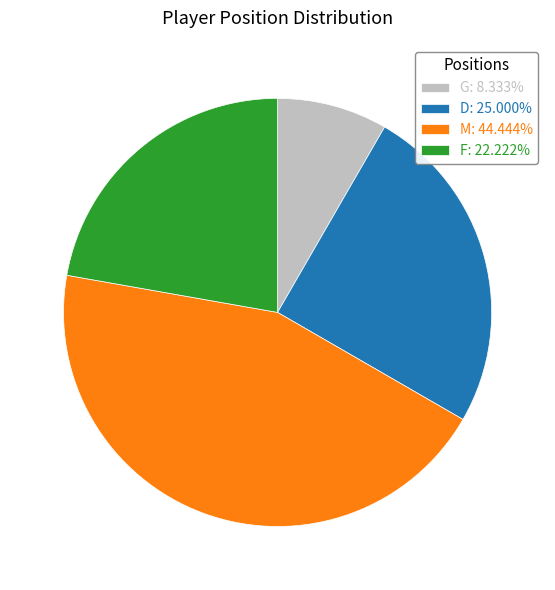

Does M: 44.444% represent more than half of the total?

No